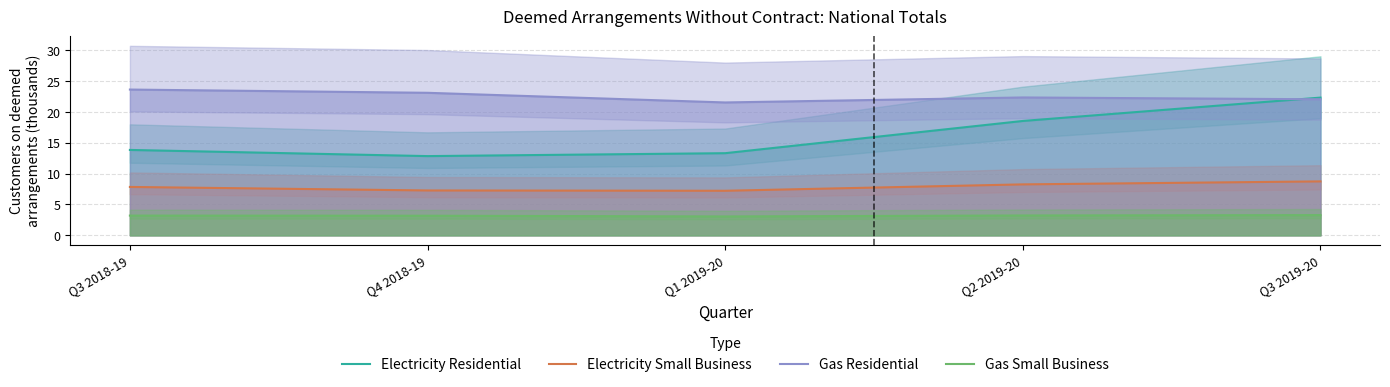

What are all the series names shown in the legend?

Electricity Residential, Electricity Small Business, Gas Residential, Gas Small Business